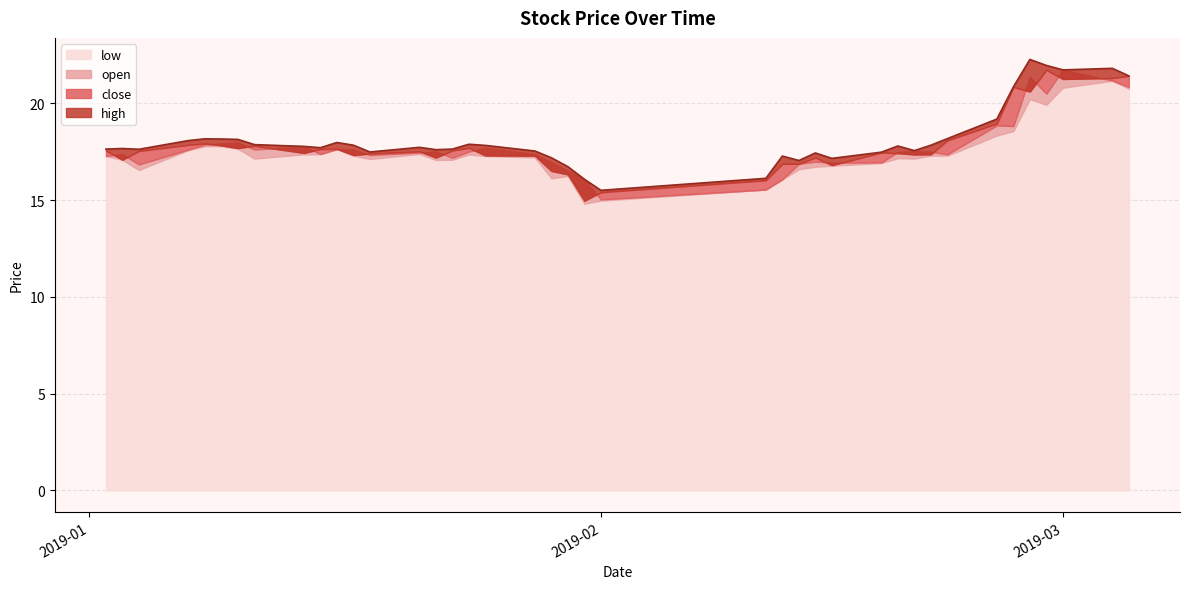

How many lines are shown in the chart?

4